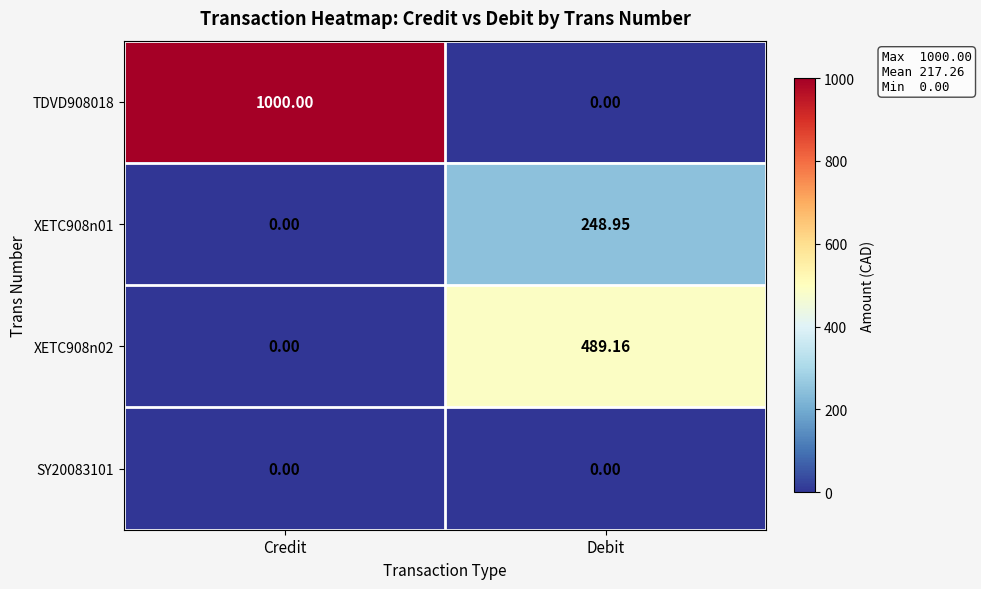

At which category is the sum across all series the highest?

Credit